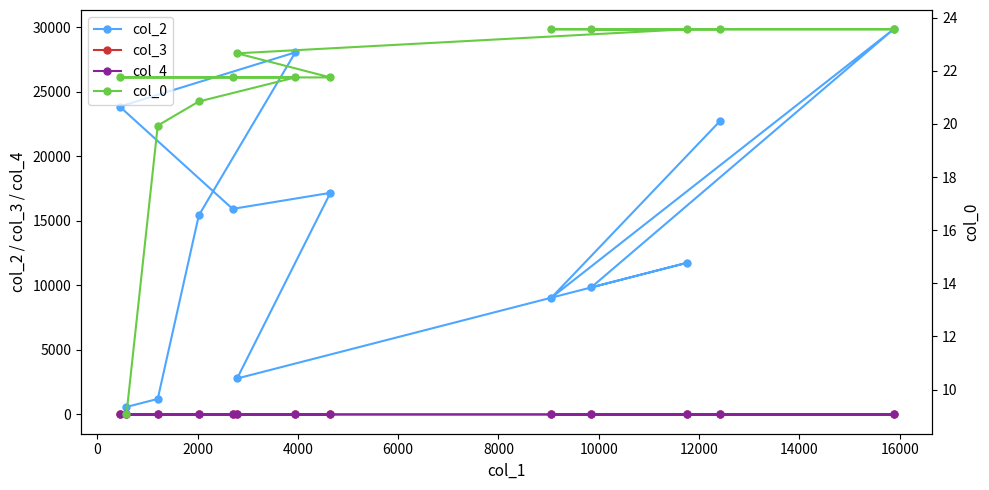

Where does the col_2 series first go above 15434?

4000